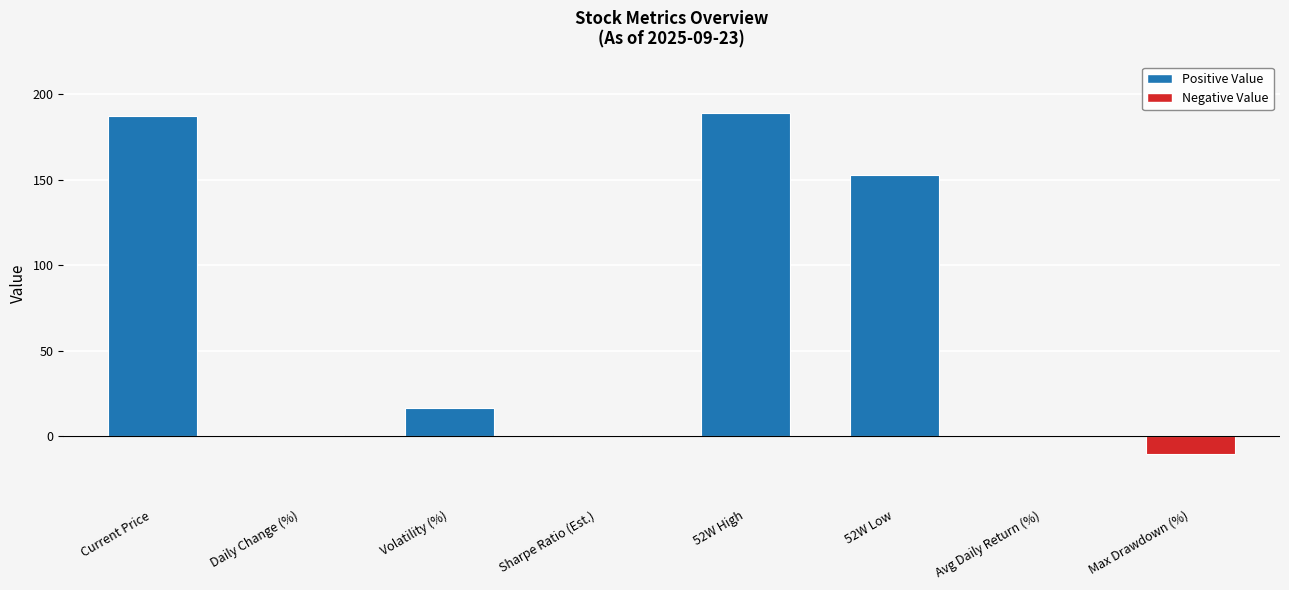

What is the greatest value displayed?

189.3